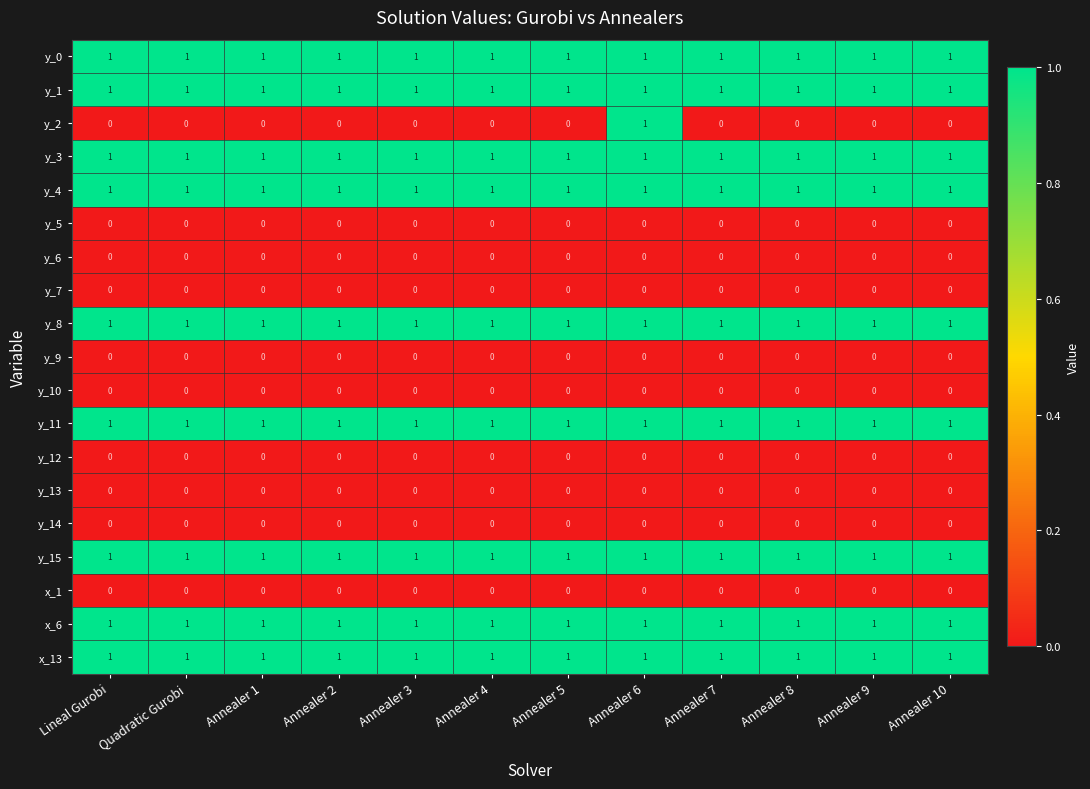

Which series has the widest spread of values?

y_2